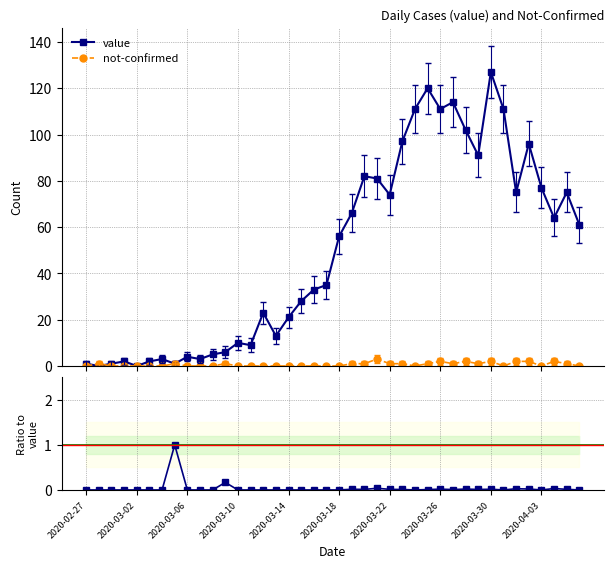

True or false: value has more than 2 points higher than both neighbors.

True